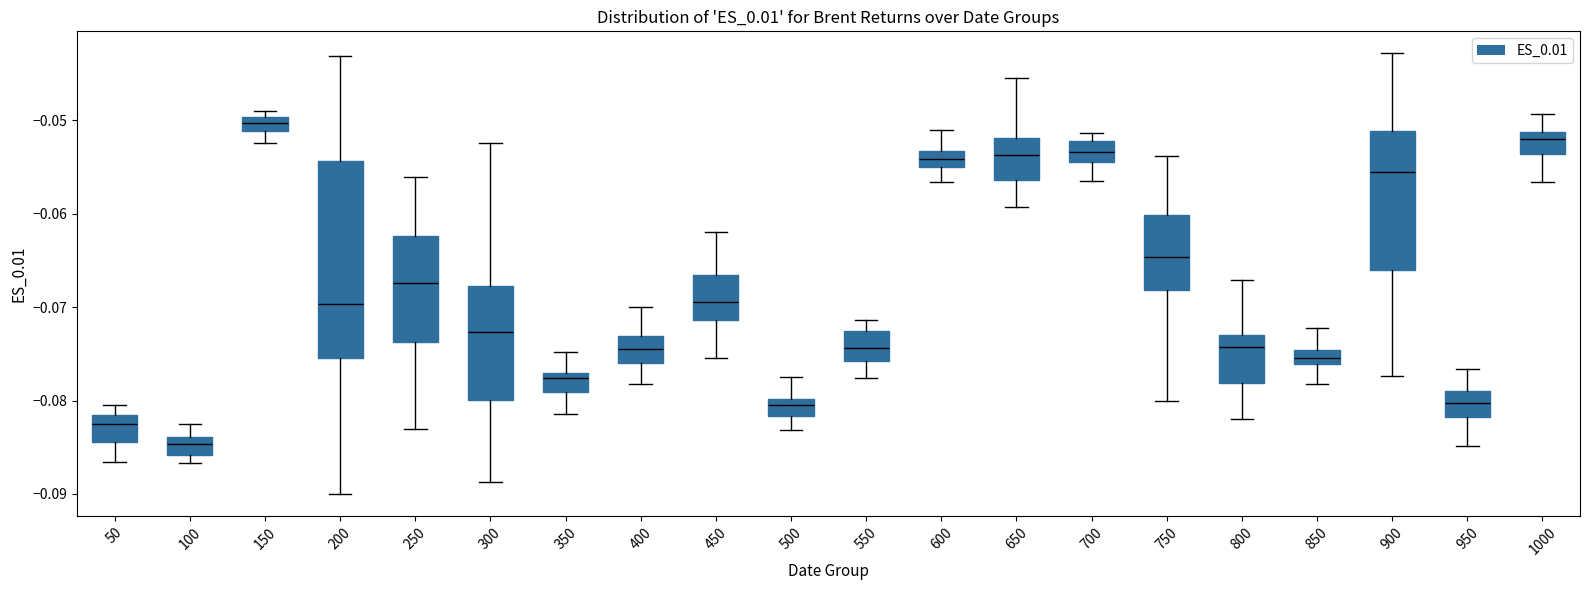

Reading left to right, read every box against the y-axis: the position of its median line, the range the box covers, and the ends of its whiskers. The values are not printed on the chart, so give them approximately, as read against the axis.

50: median -0.083, box -0.084 to -0.082, whiskers -0.087 to -0.080
100: median -0.085, box -0.086 to -0.084, whiskers -0.087 to -0.083
150: median -0.050 (inside the box), box -0.051 to -0.050, whiskers -0.052 to -0.049
200: median -0.070, box -0.075 to -0.054, whiskers -0.090 to -0.043
250: median -0.067, box -0.074 to -0.062, whiskers -0.083 to -0.056
300: median -0.073, box -0.080 to -0.068, whiskers -0.089 to -0.052
350: median -0.078, box -0.079 to -0.077, whiskers -0.081 to -0.075
400: median -0.074, box -0.076 to -0.073, whiskers -0.078 to -0.070
450: median -0.069, box -0.071 to -0.067, whiskers -0.075 to -0.062
500: median -0.080 (inside the box), box -0.082 to -0.080, whiskers -0.083 to -0.077
550: median -0.074, box -0.076 to -0.073, whiskers -0.078 to -0.071
600: median -0.054, box -0.055 to -0.053, whiskers -0.057 to -0.051
650: median -0.054, box -0.056 to -0.052, whiskers -0.059 to -0.045
700: median -0.053, box -0.054 to -0.052, whiskers -0.057 to -0.051
750: median -0.065, box -0.068 to -0.060, whiskers -0.080 to -0.054
800: median -0.074, box -0.078 to -0.073, whiskers -0.082 to -0.067
850: median -0.075 (inside the box), box -0.076 to -0.075, whiskers -0.078 to -0.072
900: median -0.056, box -0.066 to -0.051, whiskers -0.077 to -0.043
950: median -0.080, box -0.082 to -0.079, whiskers -0.085 to -0.077
1000: median -0.052, box -0.054 to -0.051, whiskers -0.057 to -0.049